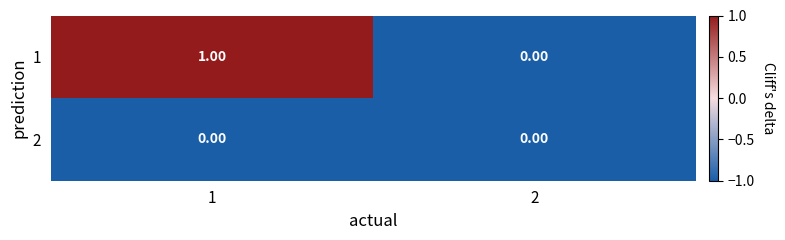

List the series in order of their overall mean, lowest first.

2, 1